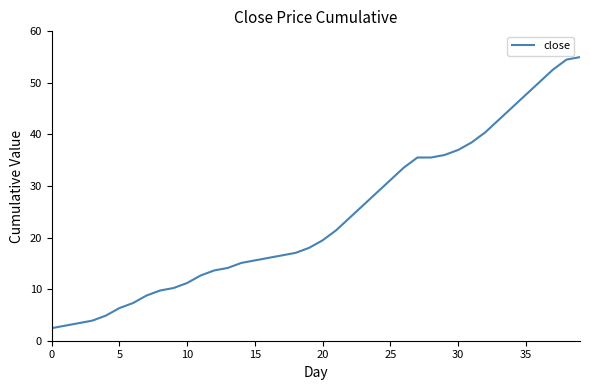

What is the smallest value displayed?

2.4